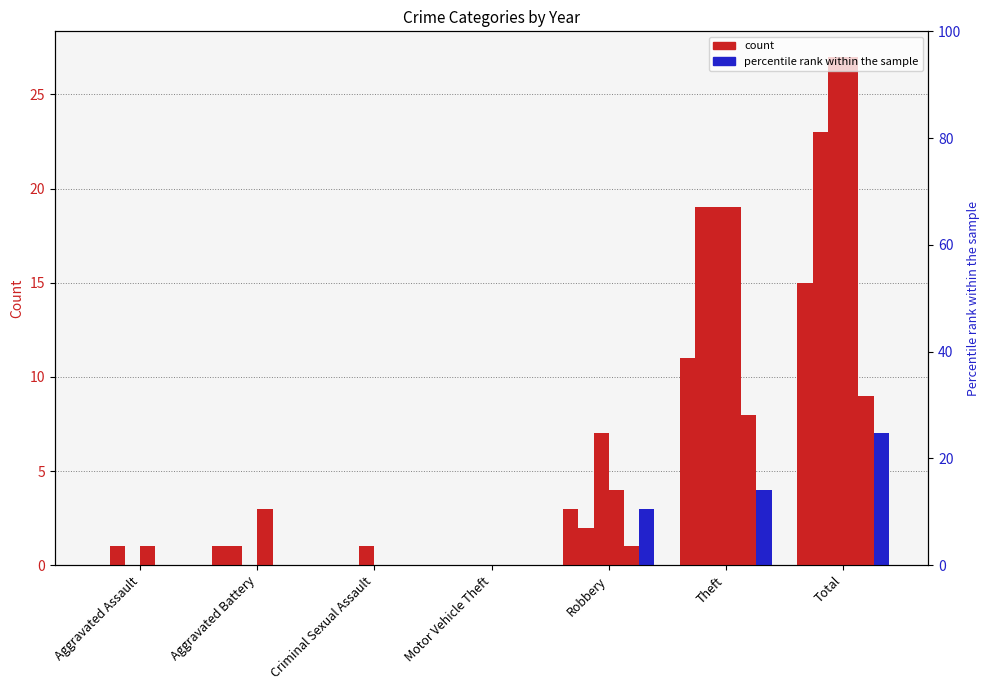

How many groups of bars are there?

7